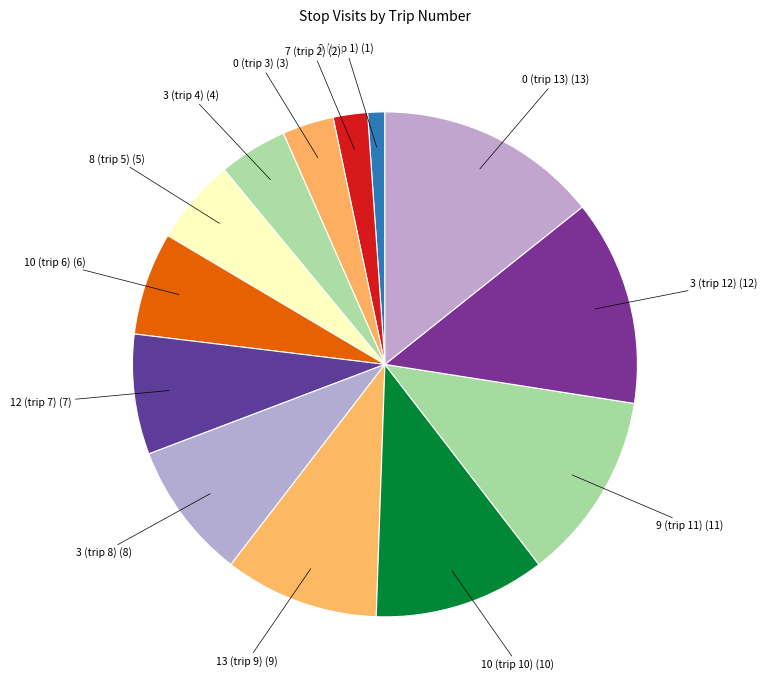

Which category has the biggest portion of the pie?

Stop 0